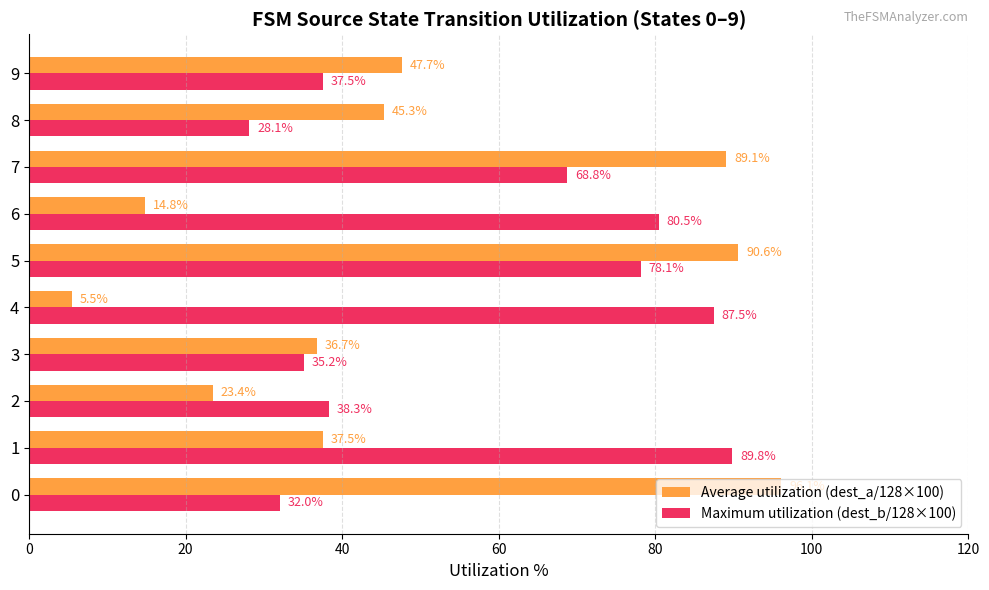

What value does the Maximum utilization (dest_b/128×100) series have at 2?

38.3